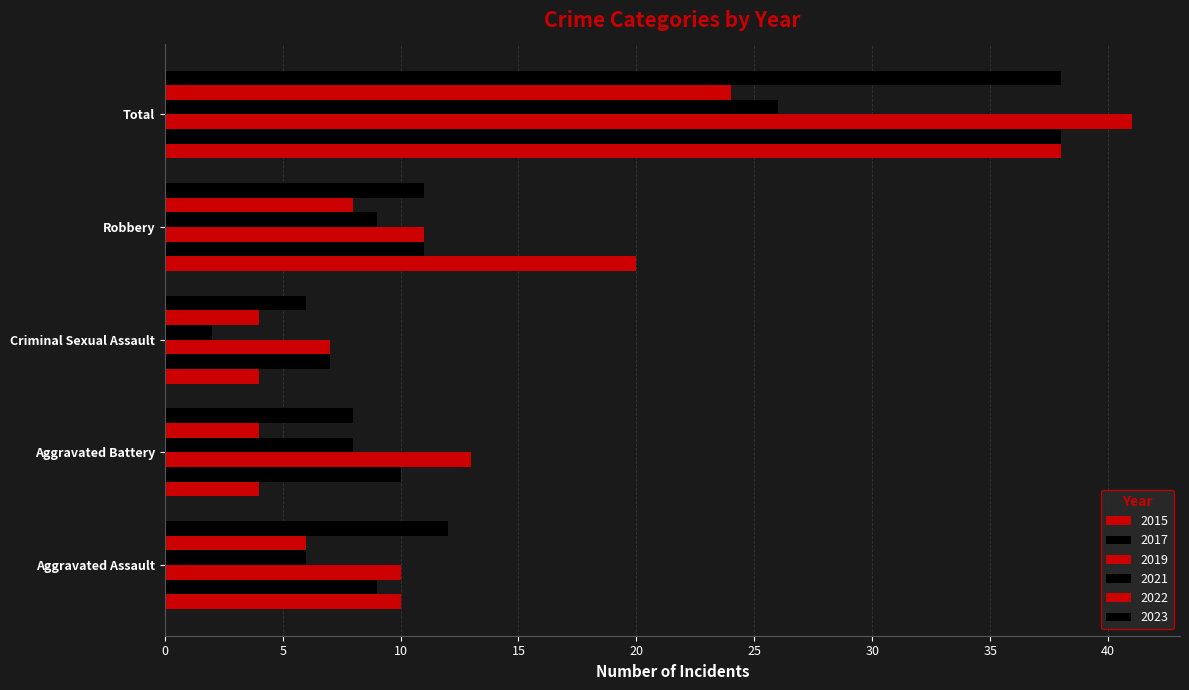

How many distinct data groups are displayed?

6